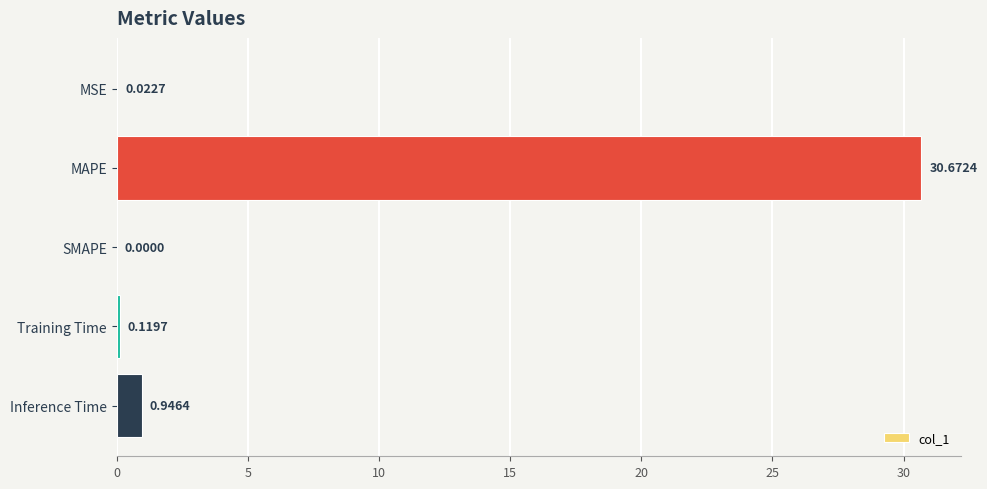

Which label corresponds to the largest value in the chart?

MAPE